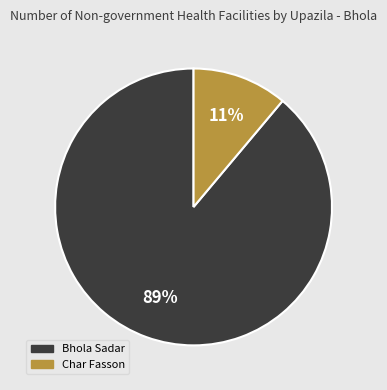

Is there any slice that represents more than half of the pie?

Yes